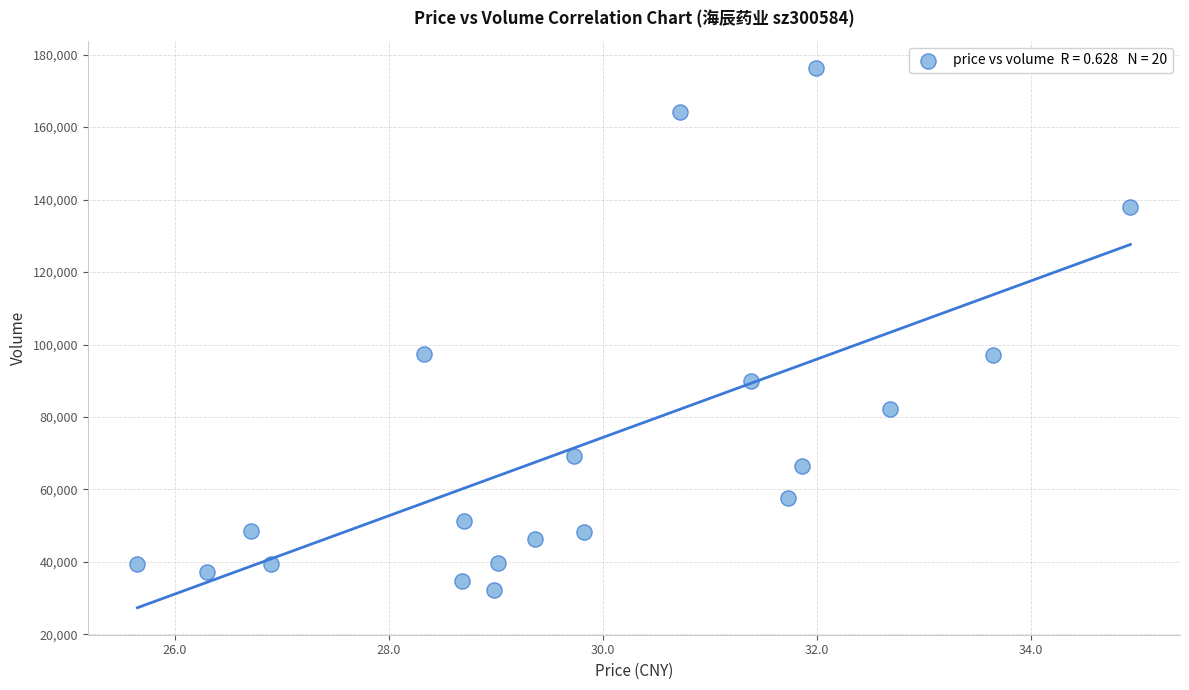

What is the range of Y values (max minus min)?

143974